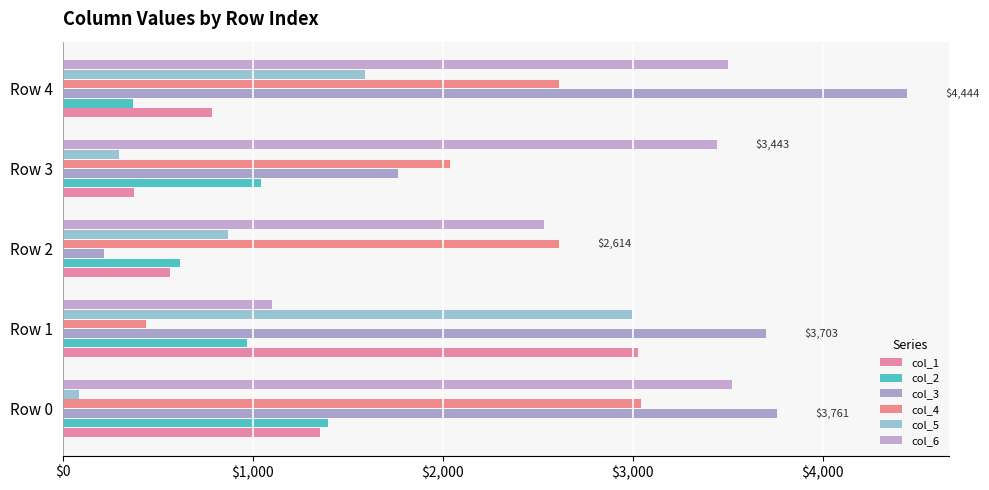

At which label does col_1 reach its minimum?

Row 3